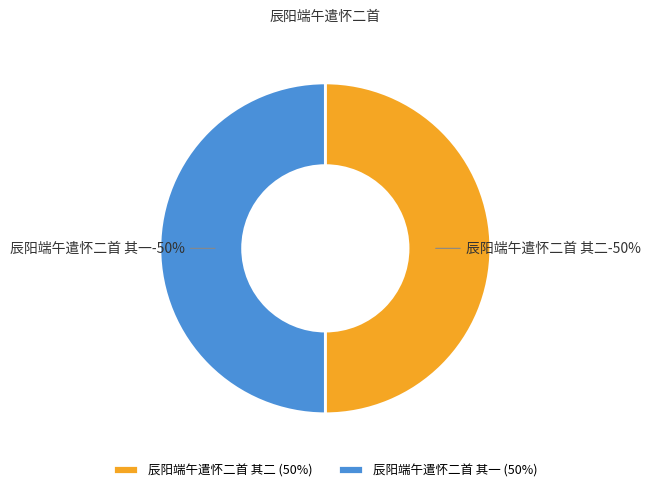

Count the number of slices in the pie.

2